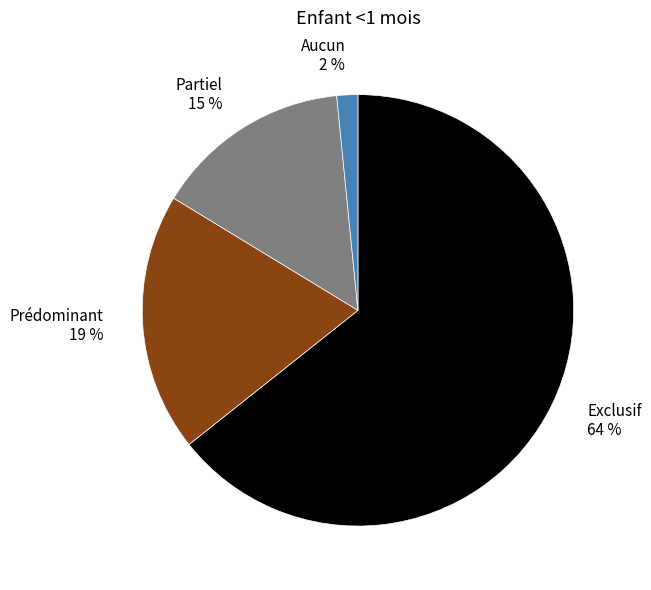

To the nearest percent, what is the average slice percentage?

25%